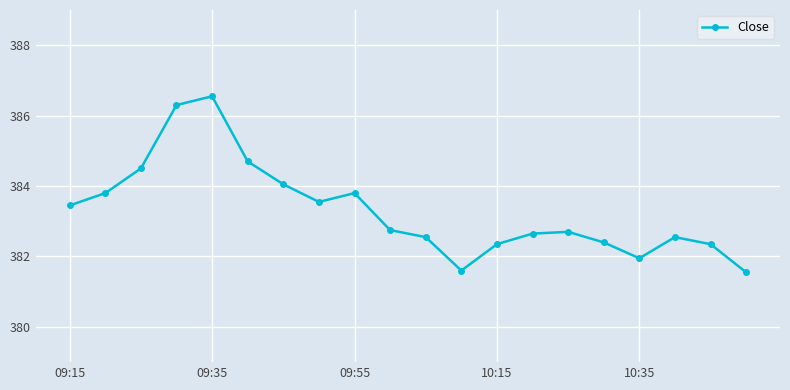

What is the difference between the maximum and minimum values?

5.0